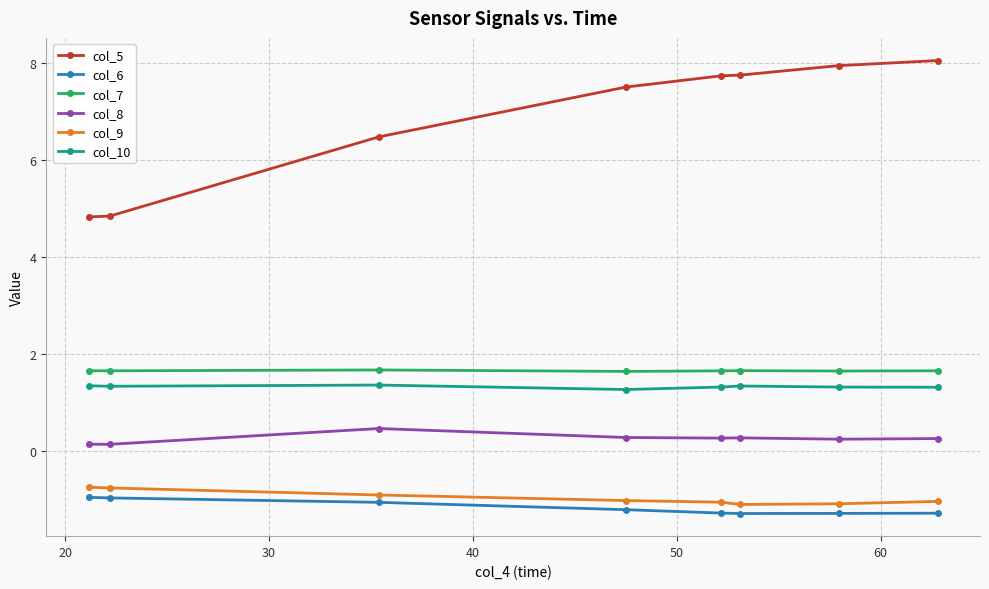

How many values in the col_5 series exceed 7?

5